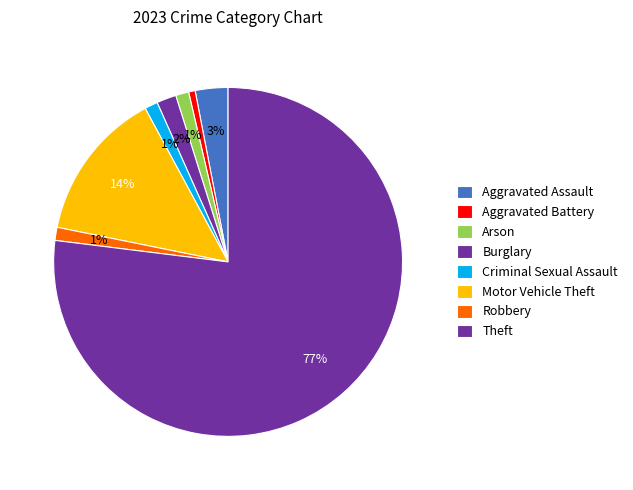

The Arson slice represents 12% of the pie. True or false?

False